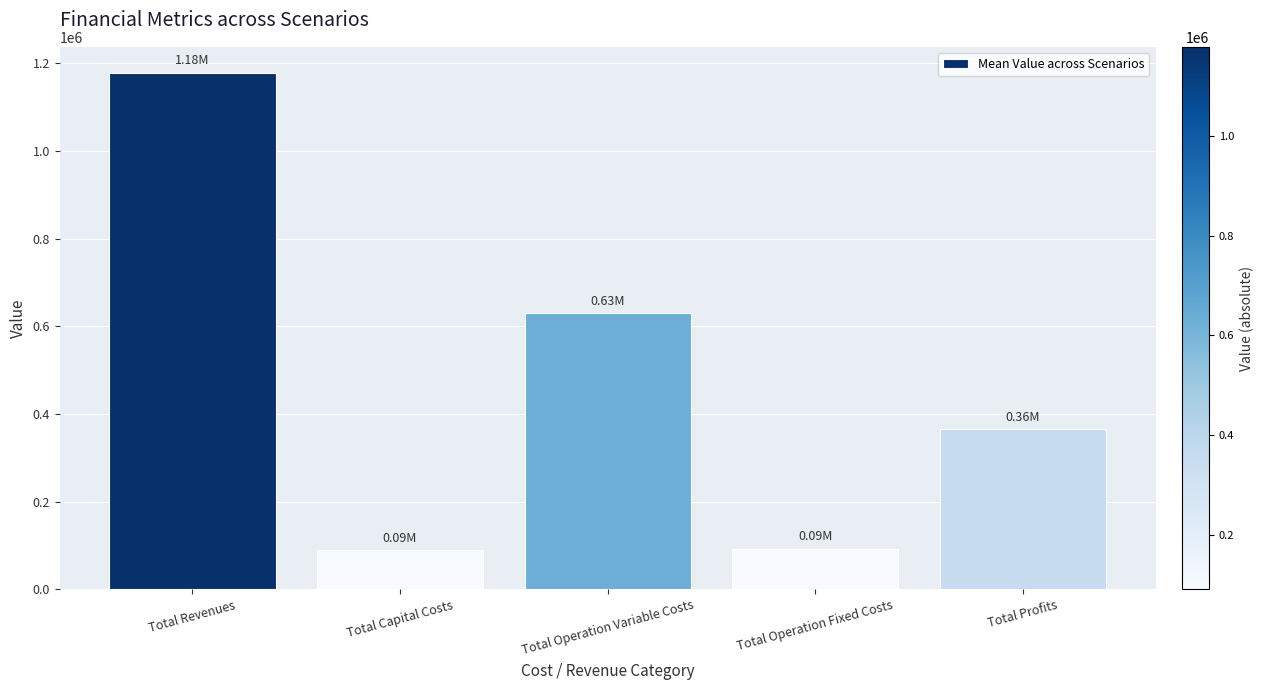

At which label is the value closest to 634615?

Total Operation Variable Costs